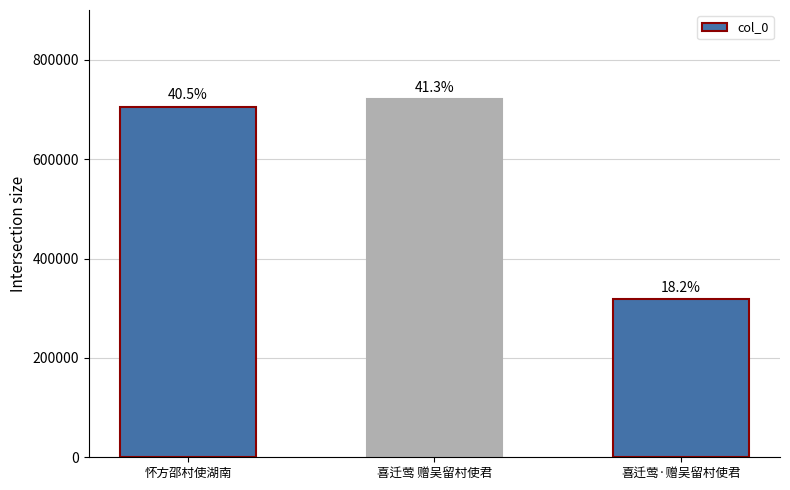

Are the bars horizontal?

No